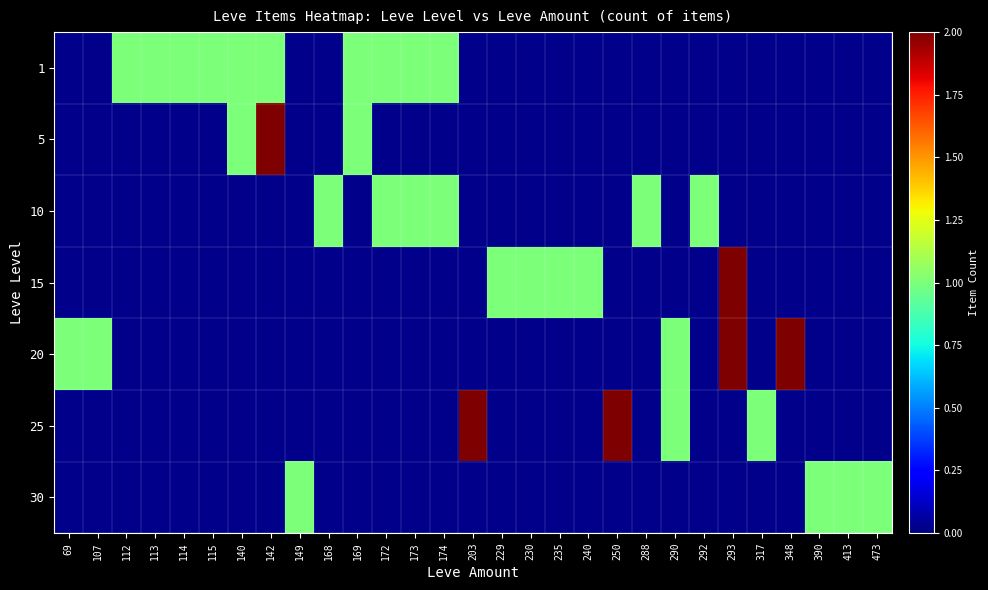

List the series in order of their peak value, lowest first.

1, 5, 10, 15, 20, 25, 30